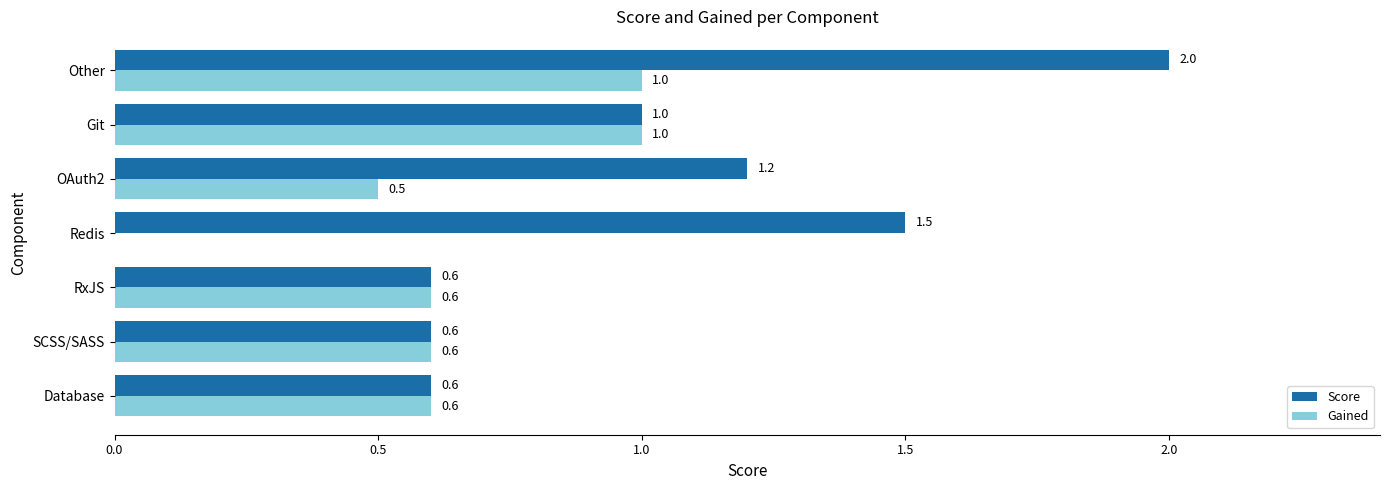

Where is Gained nearest to the value 0?

Redis